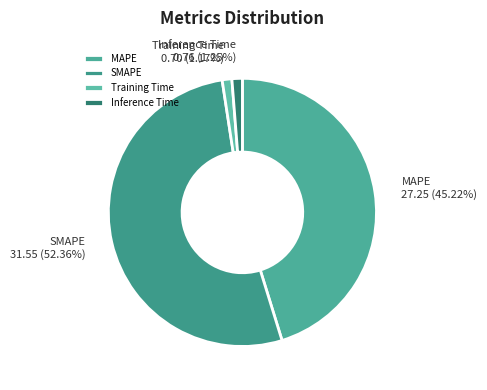

To the nearest percent, what portion does MAPE represent?

45%